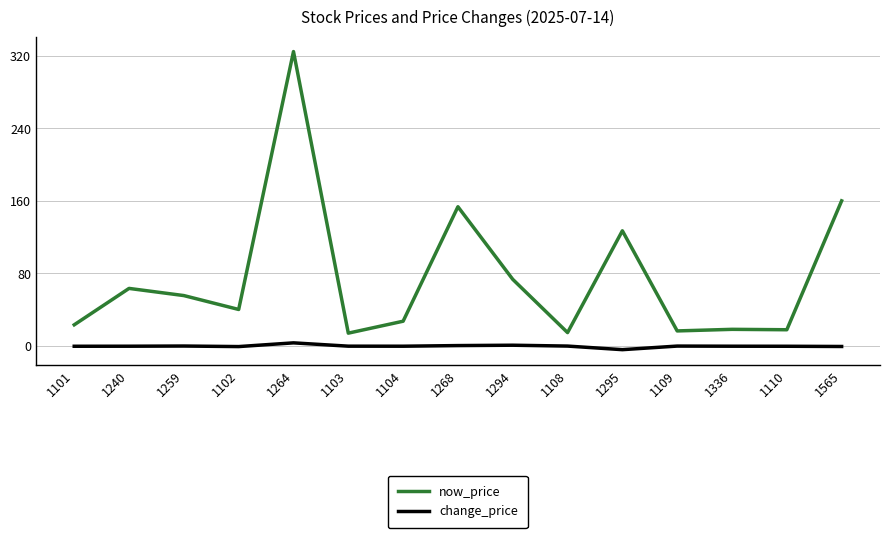

True or false: now_price has a value of 82.3 at 1295.

False